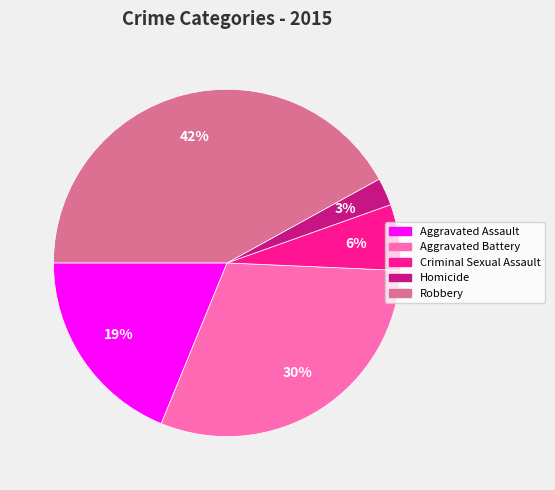

What percentage is the Aggravated Assault slice, to the nearest percent?

19%